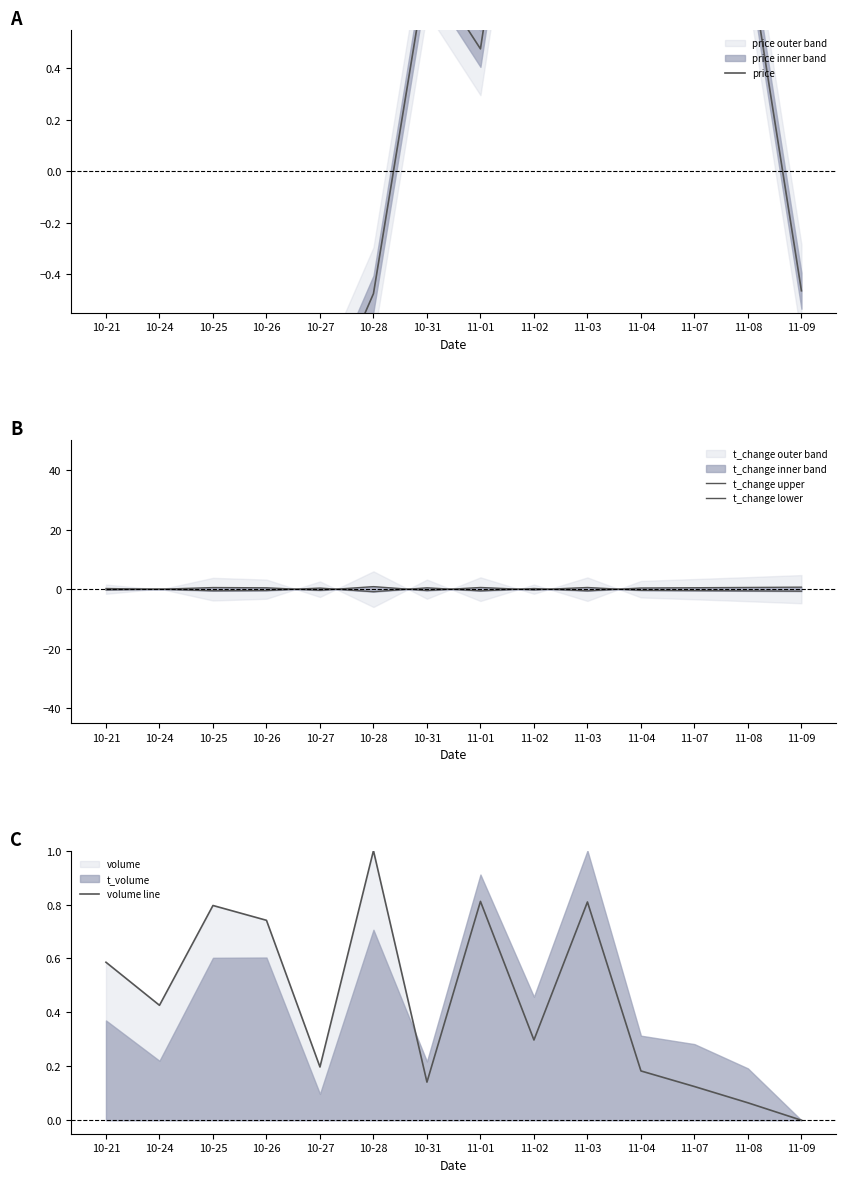

What is the sum of the t_change upper values at 10-31 and 11-07?

-0.9